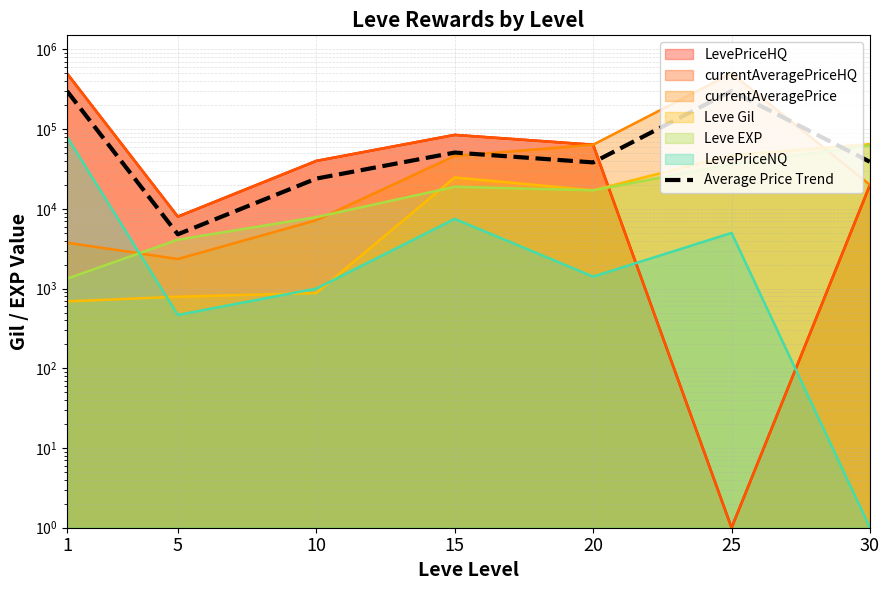

How many interior local peaks (higher than both neighbors) does the data have?

2